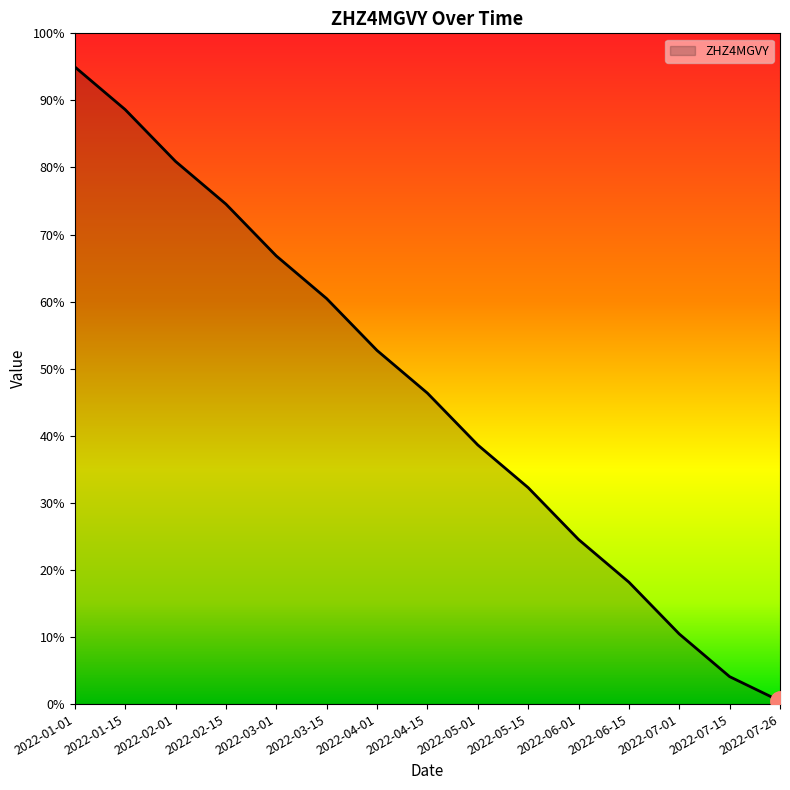

Is this an area chart (filled region under the line)?

Yes